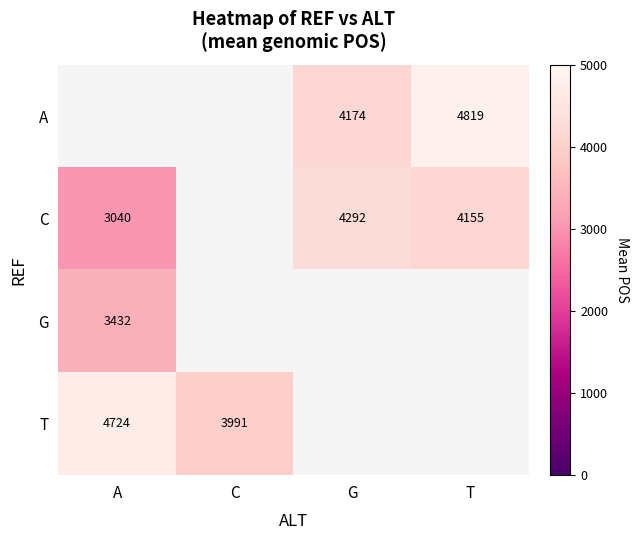

What is the difference between the T values at A and C?

733.3